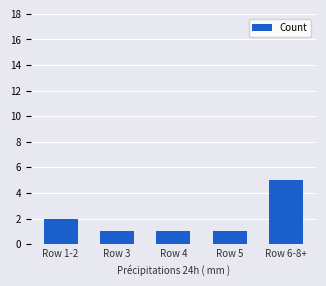

What is the ratio of the value at Row 5 to the value at Row 3?

1.0